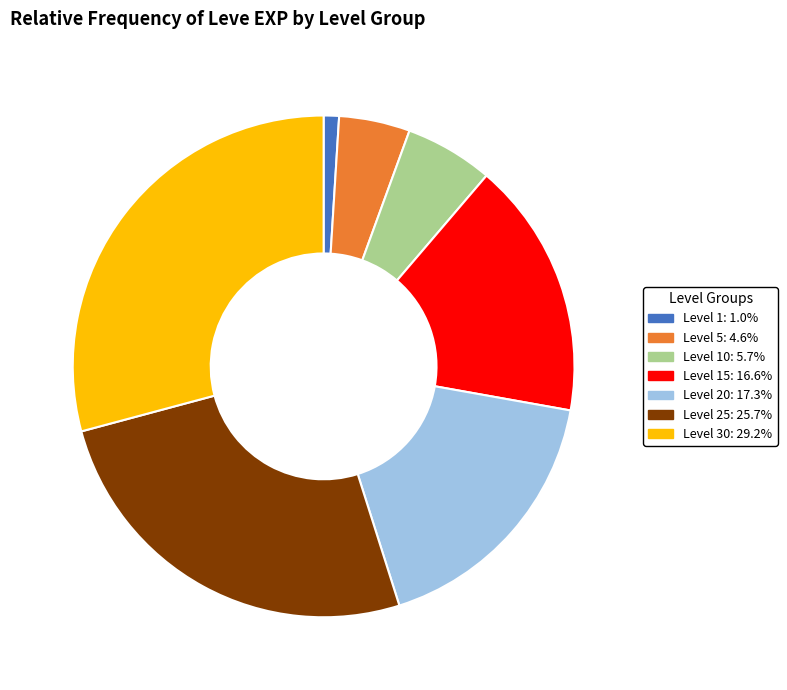

Is there a majority slice in this chart?

No